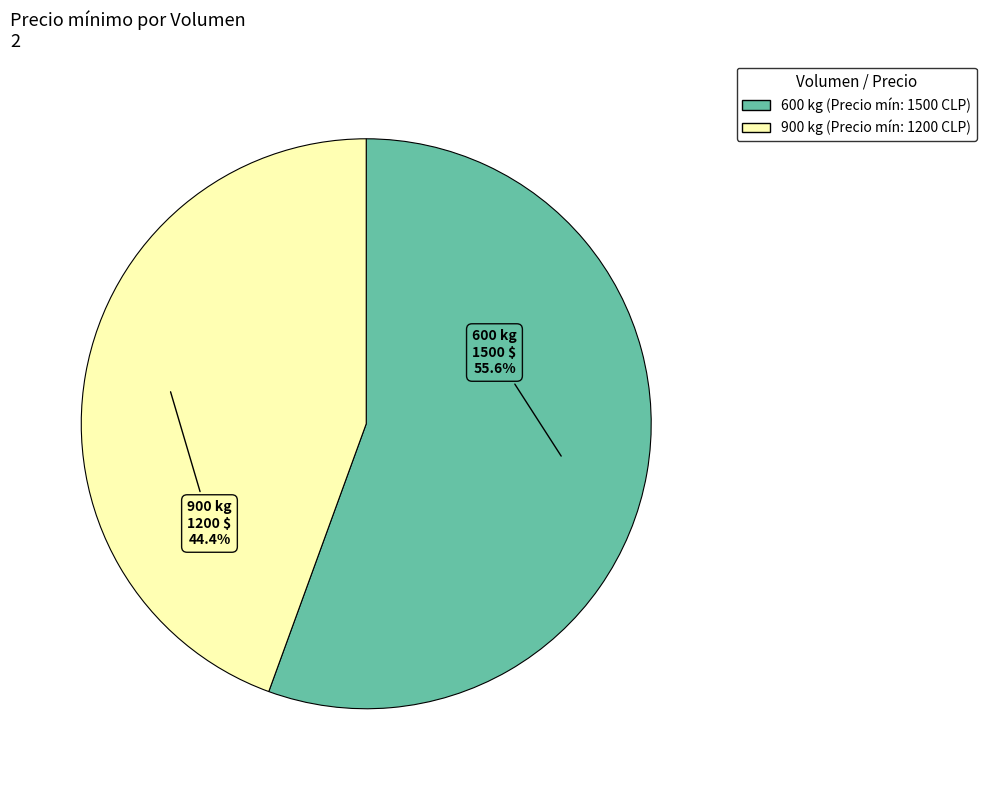

Is 600 the majority of the pie?

Yes